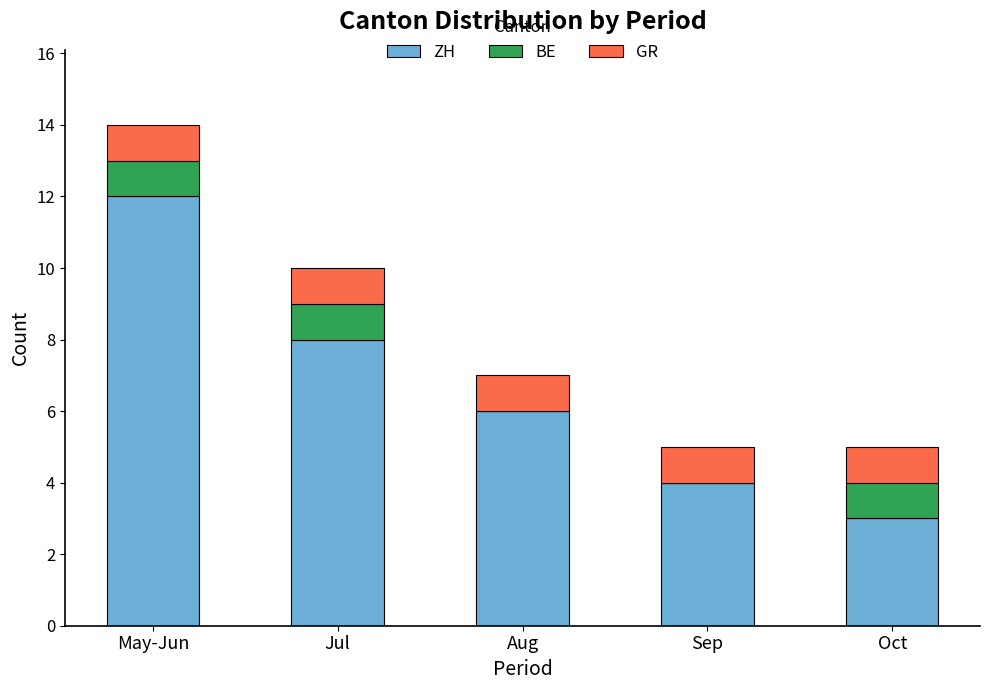

At which label does ZH reach its peak?

May-Jun